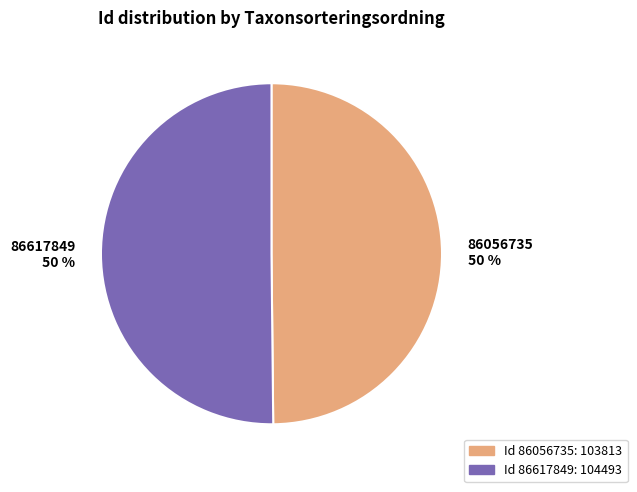

Do 86056735 50 % and 86617849 50 % together represent more than half of the pie?

Yes